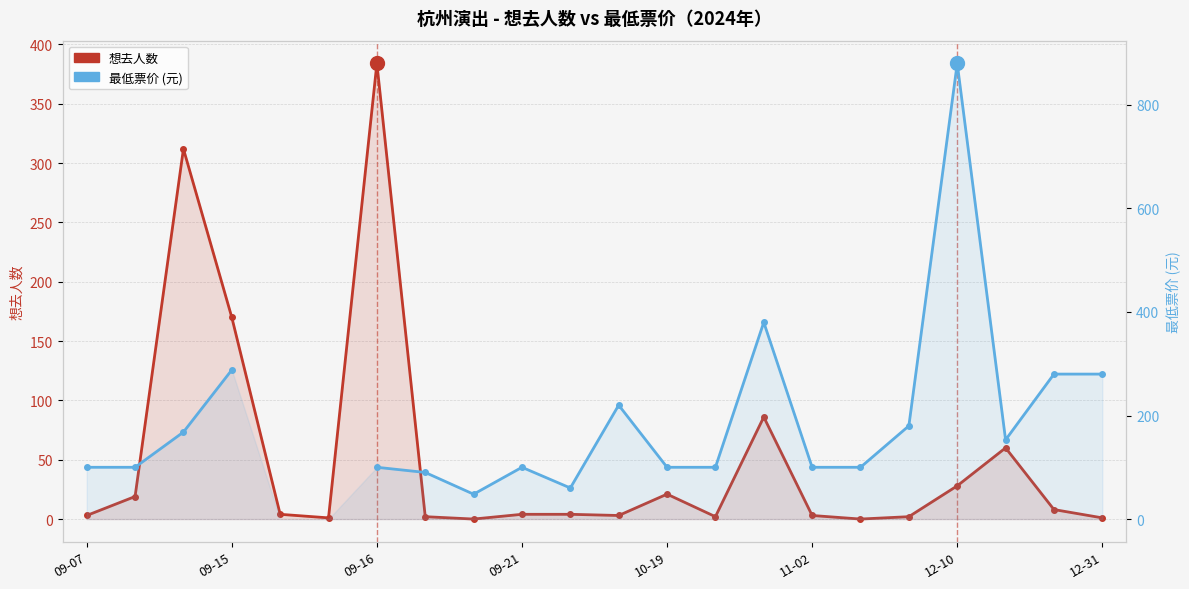

At how many categories does at least one series exceed 268?

7